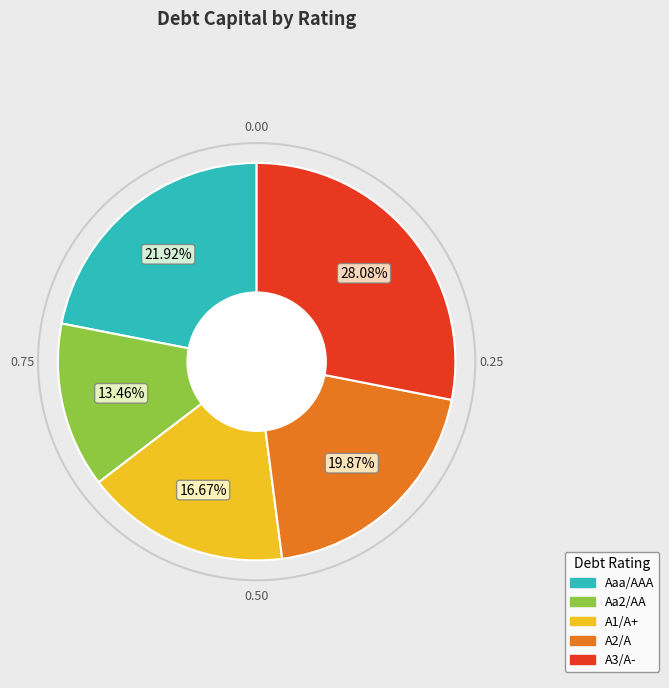

Which category has the smallest portion of the pie?

Aa2/AA